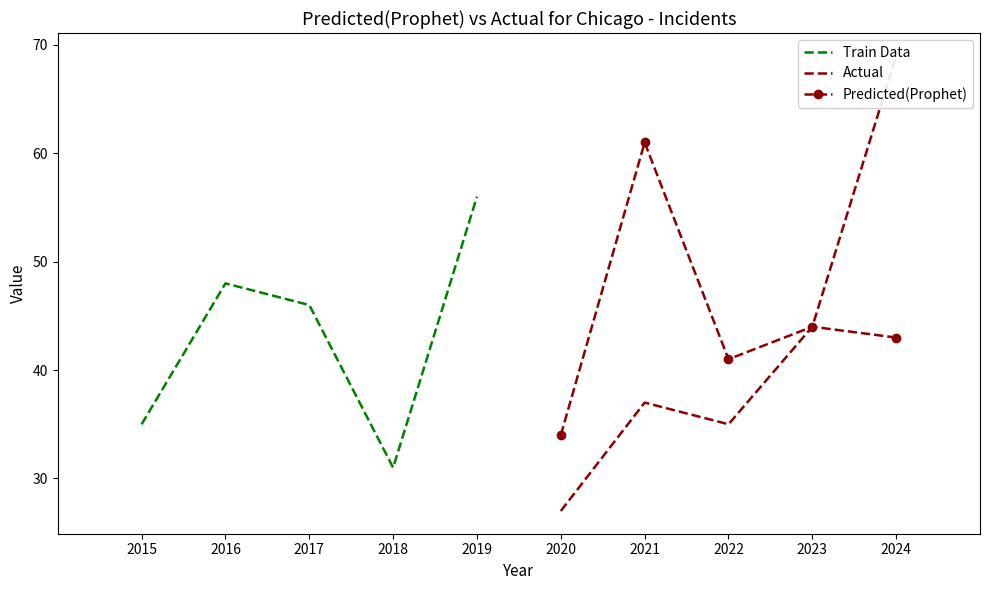

Which series ends up on top after the final intersection of Train Data and Predicted(Prophet)?

Train Data